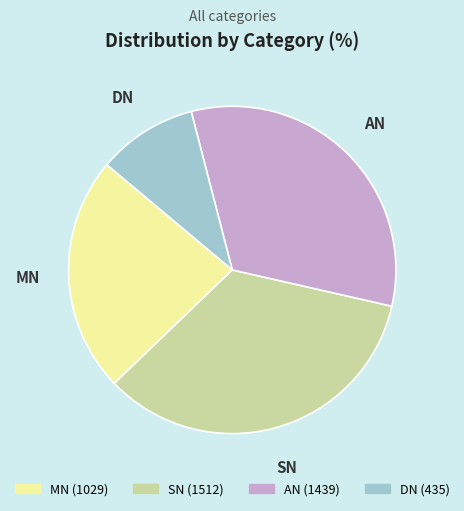

How many segments does this pie chart have?

4